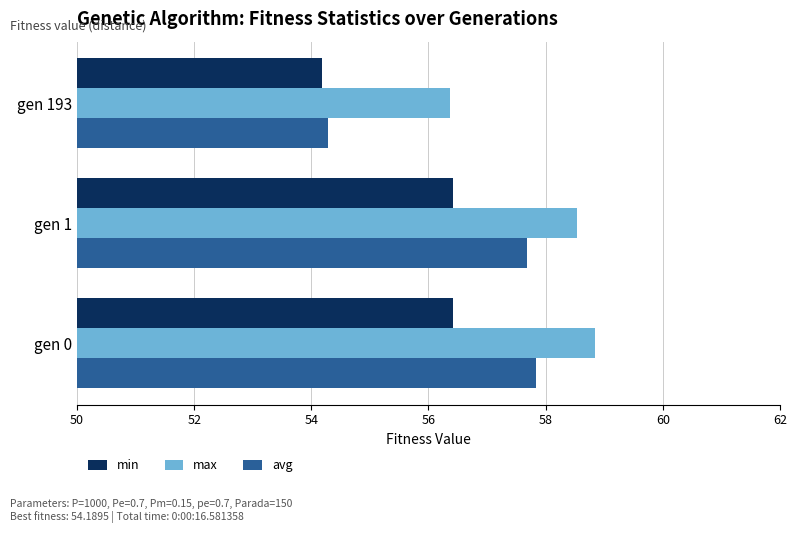

What is the minimum value for min?

54.2